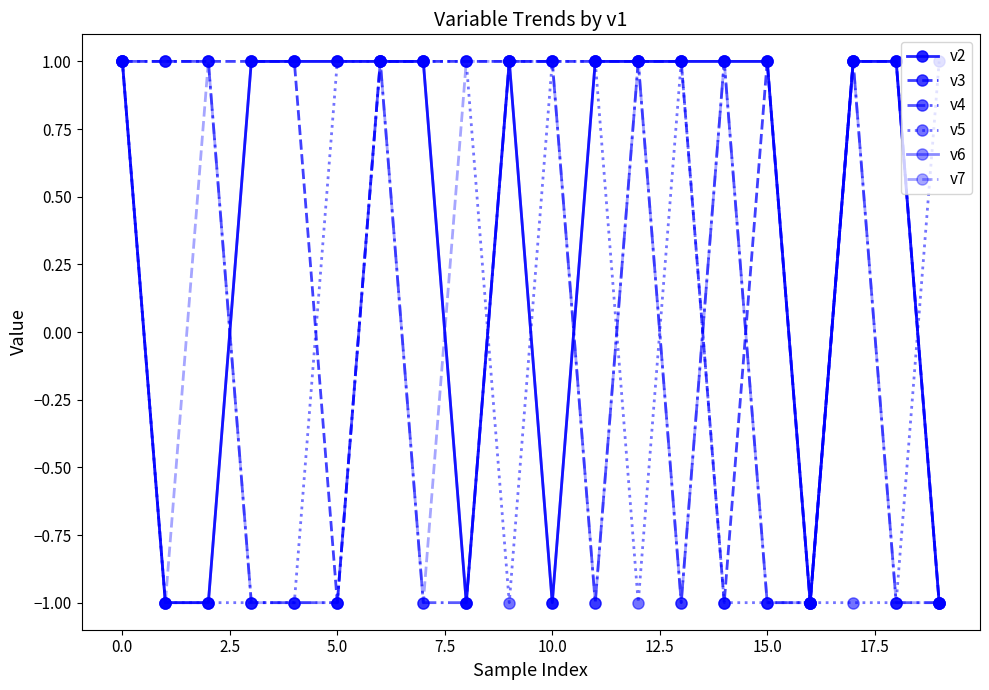

Is this an area chart (filled region under the line)?

No